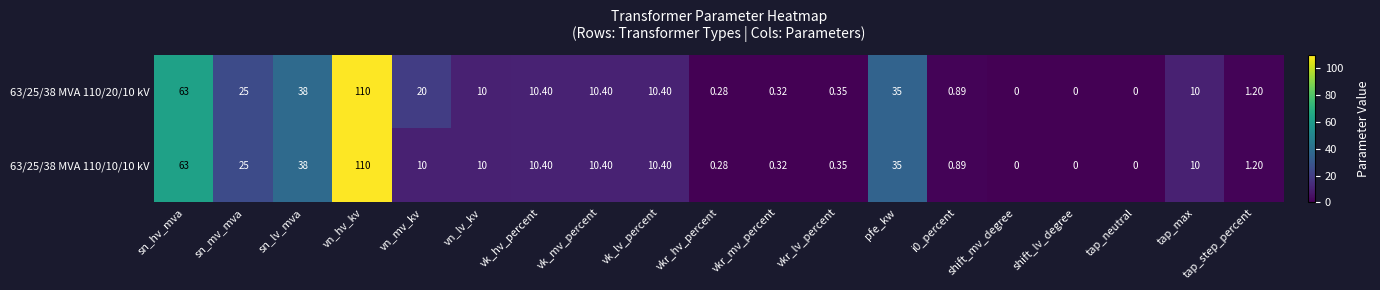

At which label does 63/25/38 MVA 110/20/10 kV reach its peak?

vn_hv_kv